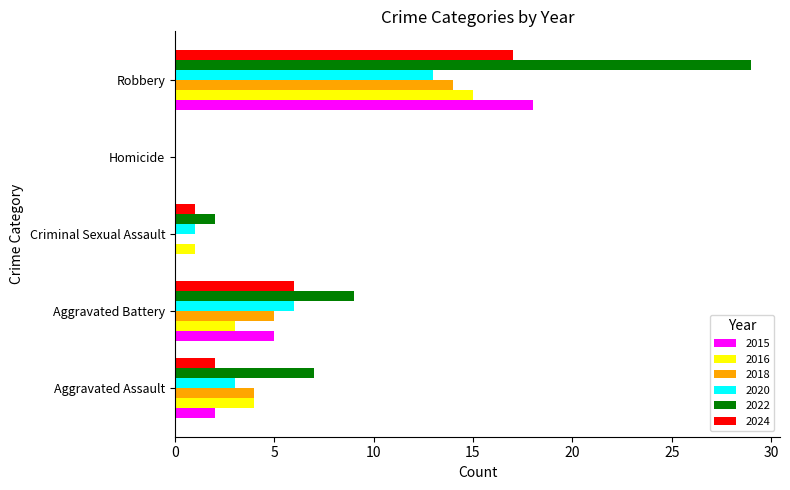

What is the total value across all series at Aggravated Assault?

22